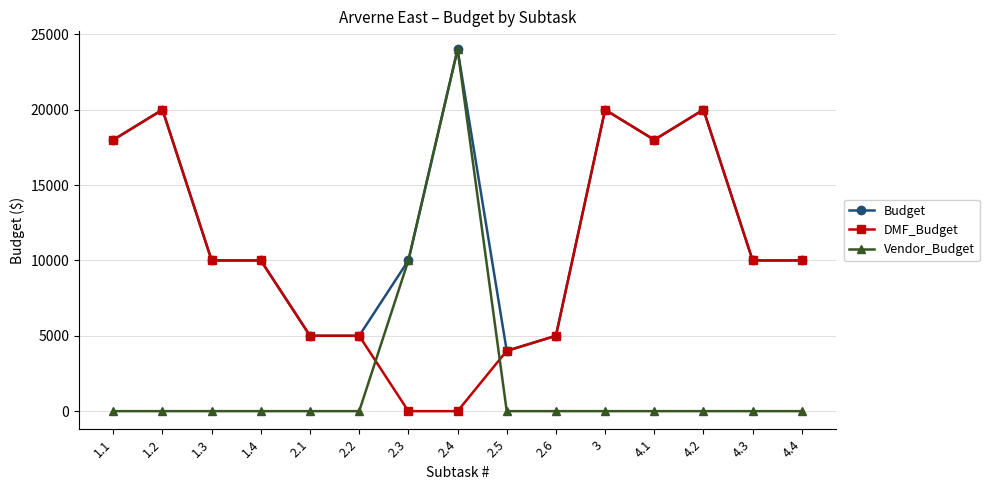

List the series in order of their overall mean, lowest first.

Vendor_Budget, DMF_Budget, Budget